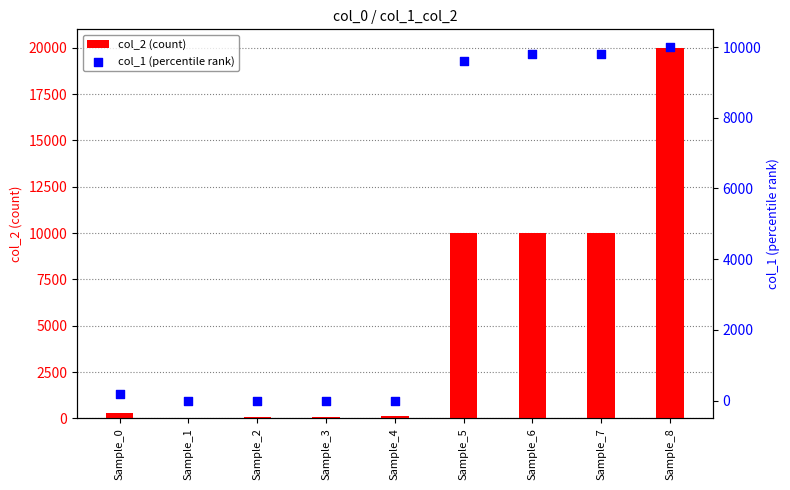

At how many categories does at least one series exceed 7489?

4